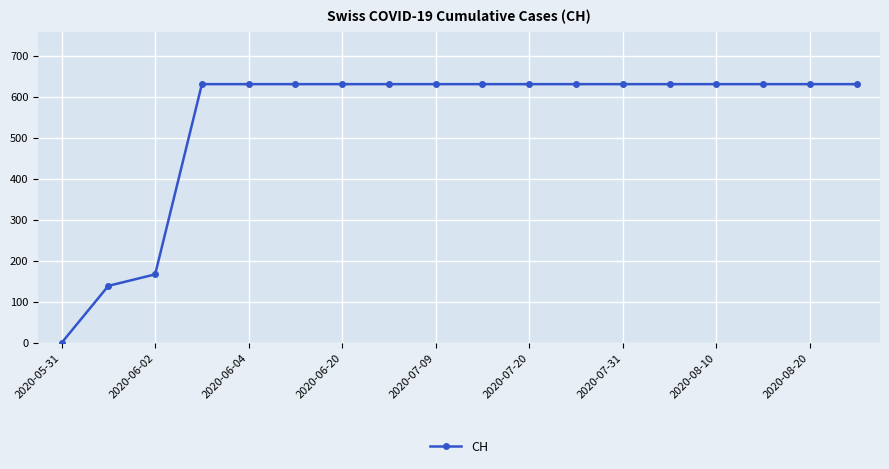

Reading left to right, extract all data points from this chart.

0	139	167	631	631	631	631	631	631	631	631	631	631	631	631	631	631	631